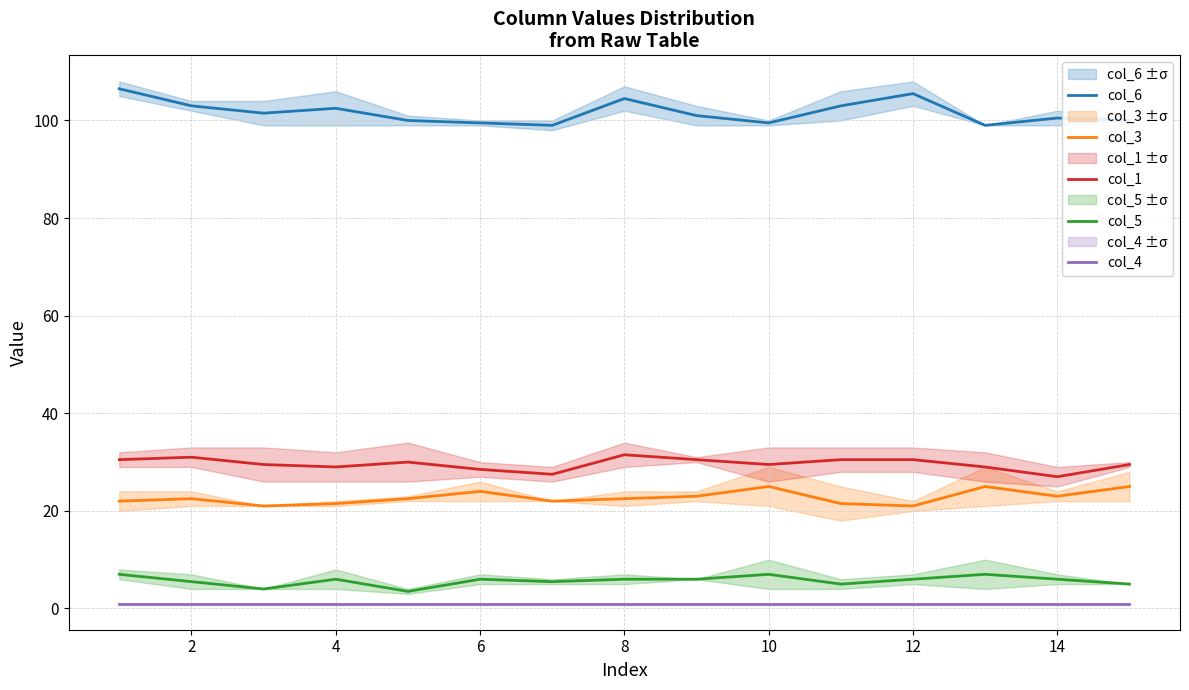

The value of col_3 at 8 is 29.5. True or false?

False